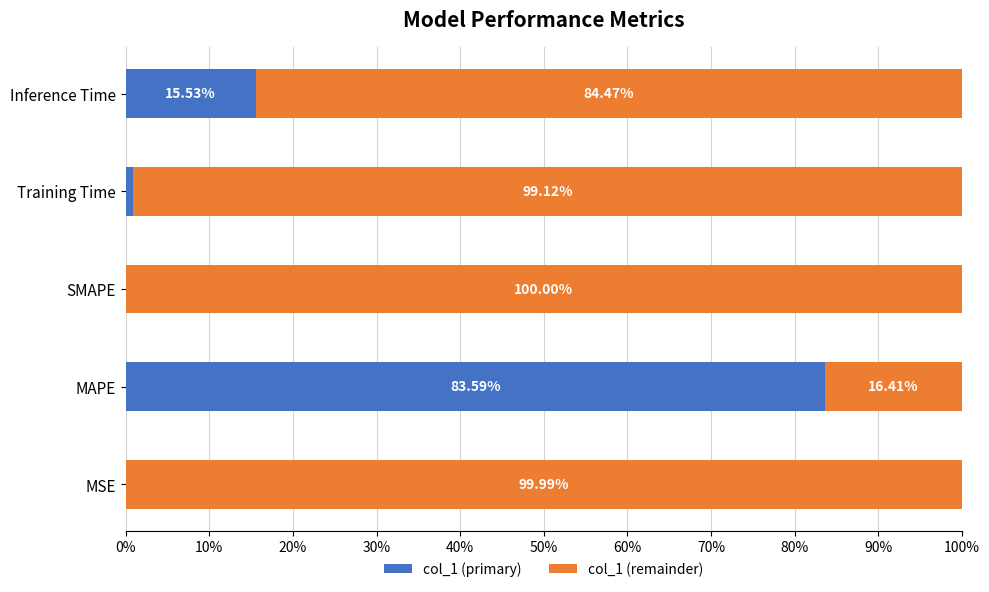

What is the total value across all series at SMAPE?

100.0